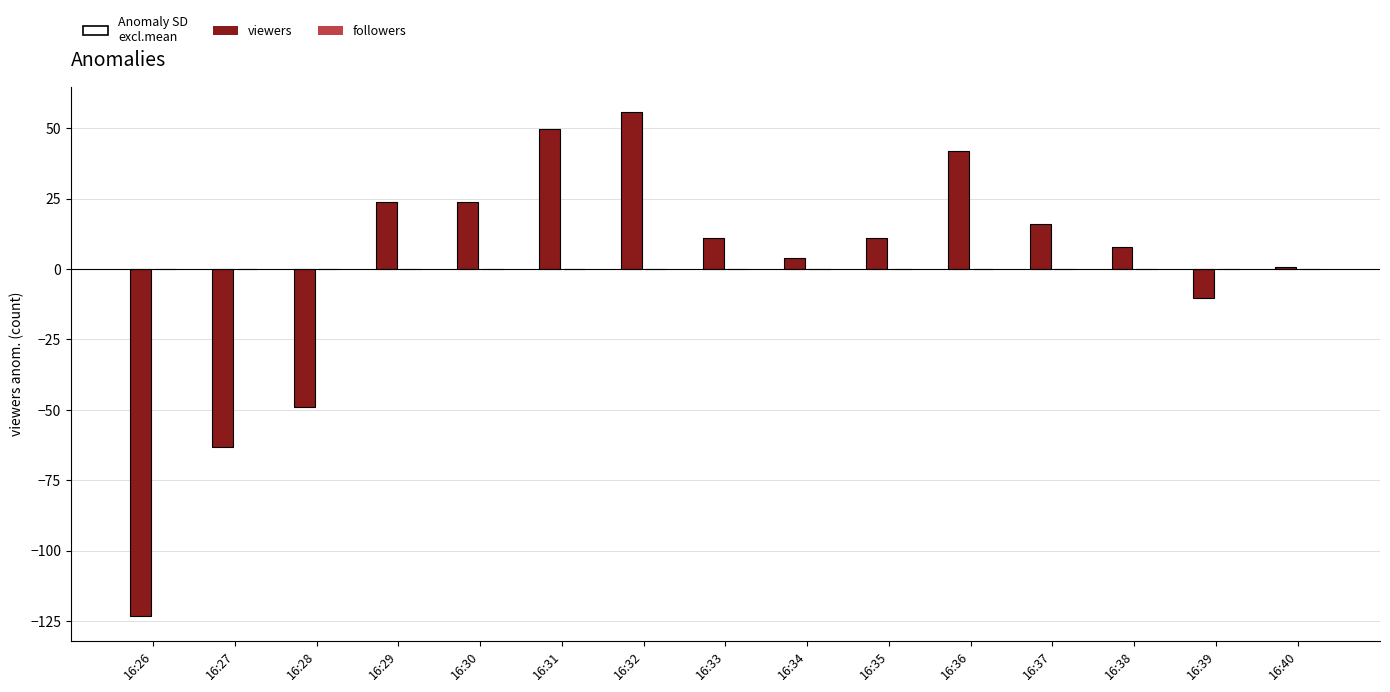

What are all the series names shown in the legend?

viewers, followers